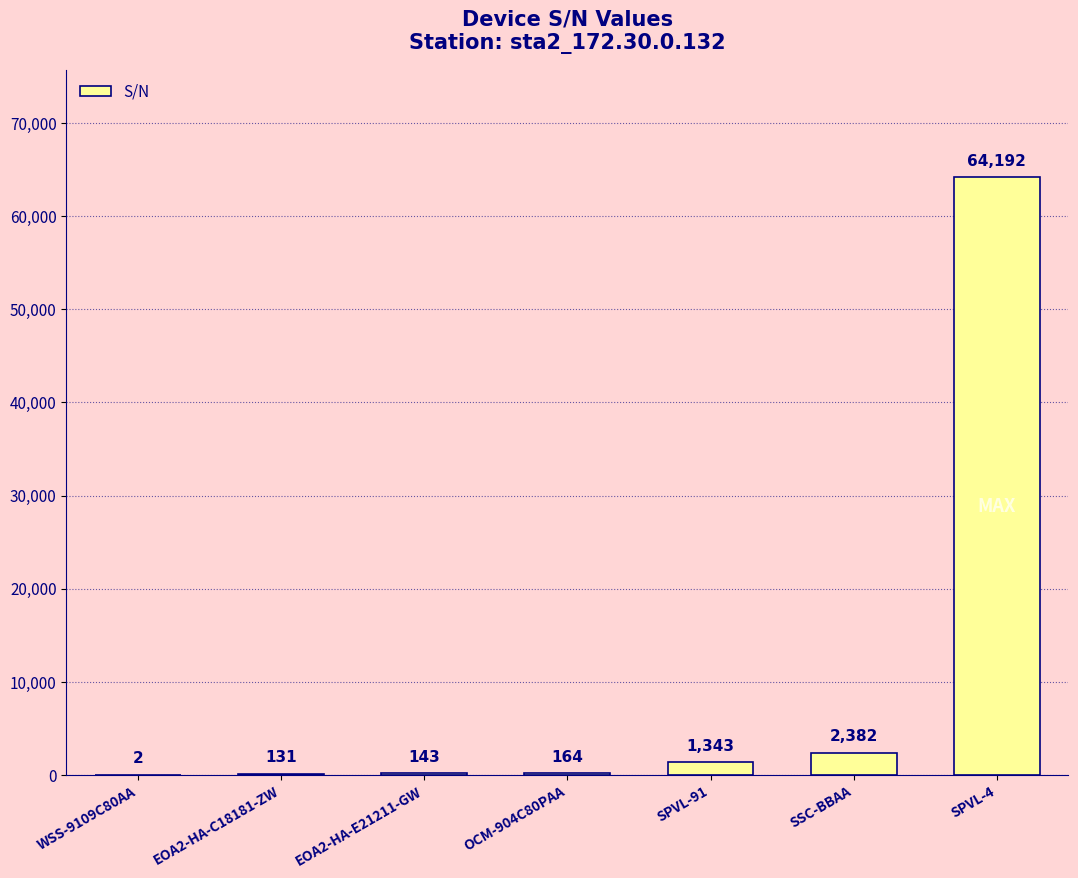

The chart shows a value of 2 at WSS-9109C80AA. True or false?

True